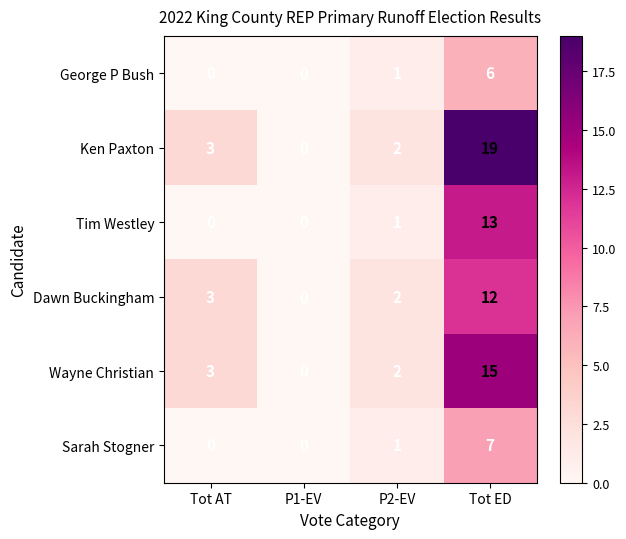

Reading left to right, extract all data points from this chart.

George P Bush: Tot AT=0	P1-EV=0	P2-EV=1	Tot ED=6
Ken Paxton: Tot AT=3	P1-EV=0	P2-EV=2	Tot ED=19
Tim Westley: Tot AT=0	P1-EV=0	P2-EV=1	Tot ED=13
Dawn Buckingham: Tot AT=3	P1-EV=0	P2-EV=2	Tot ED=12
Wayne Christian: Tot AT=3	P1-EV=0	P2-EV=2	Tot ED=15
Sarah Stogner: Tot AT=0	P1-EV=0	P2-EV=1	Tot ED=7